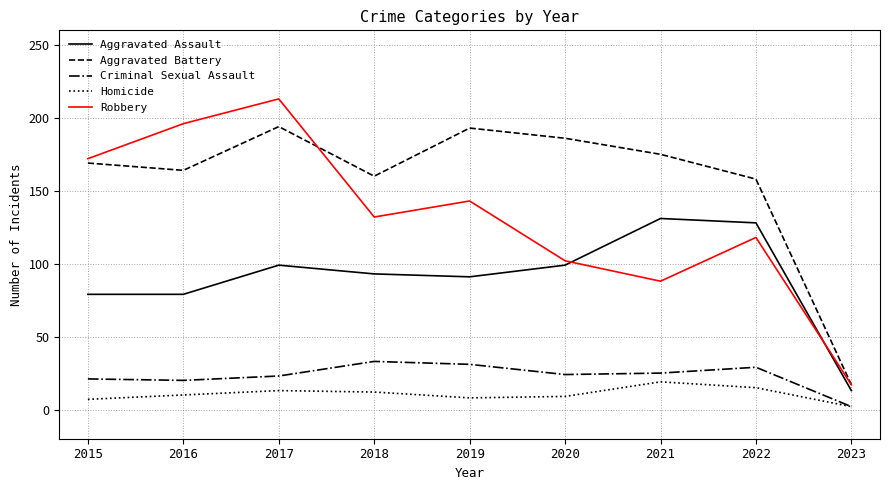

What is the maximum value shown in the chart?

213